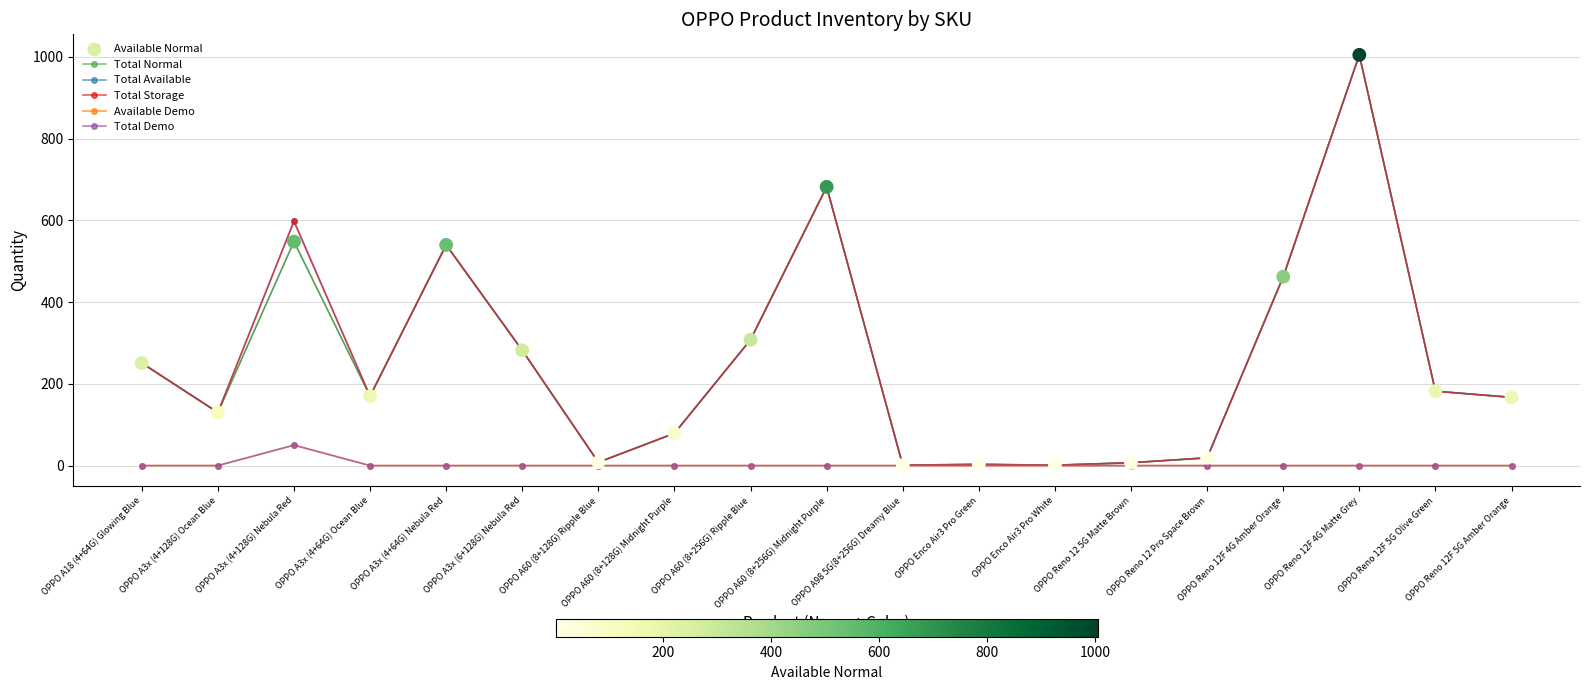

What is the total value across all series at OPPO A60 (8+256G) Ripple Blue?

1232